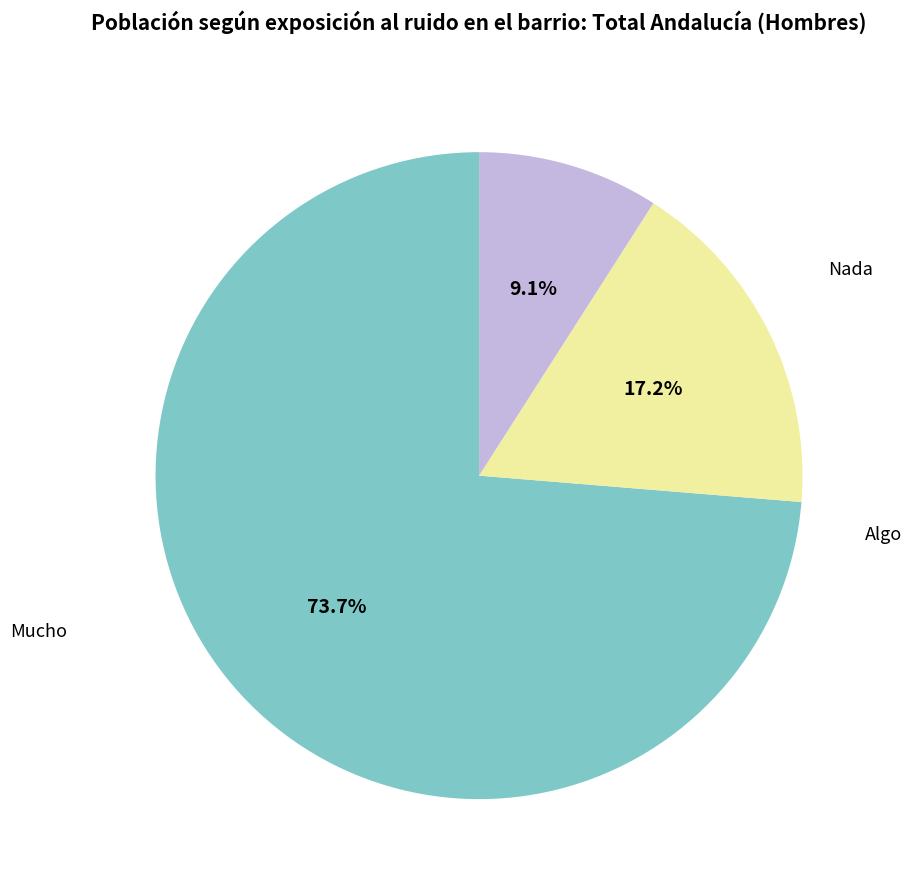

To the nearest percent, what is the average slice percentage?

33%